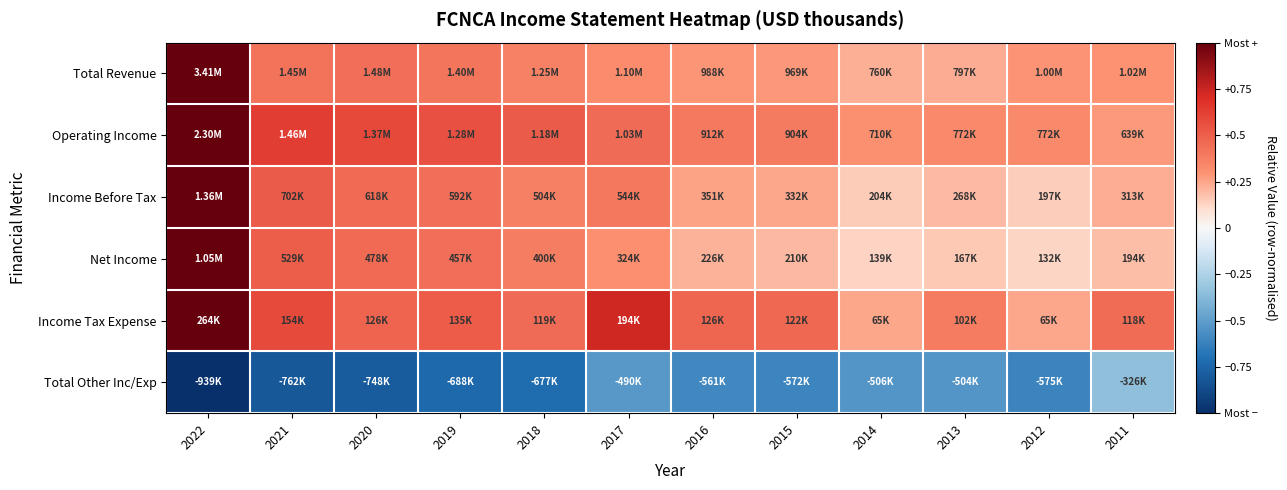

Which label corresponds to the smallest value in the chart?

2022